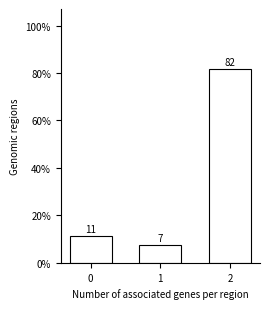

Reading right to left, what are all the values shown in this chart?

2=81.5	1=7.4	0=11.1